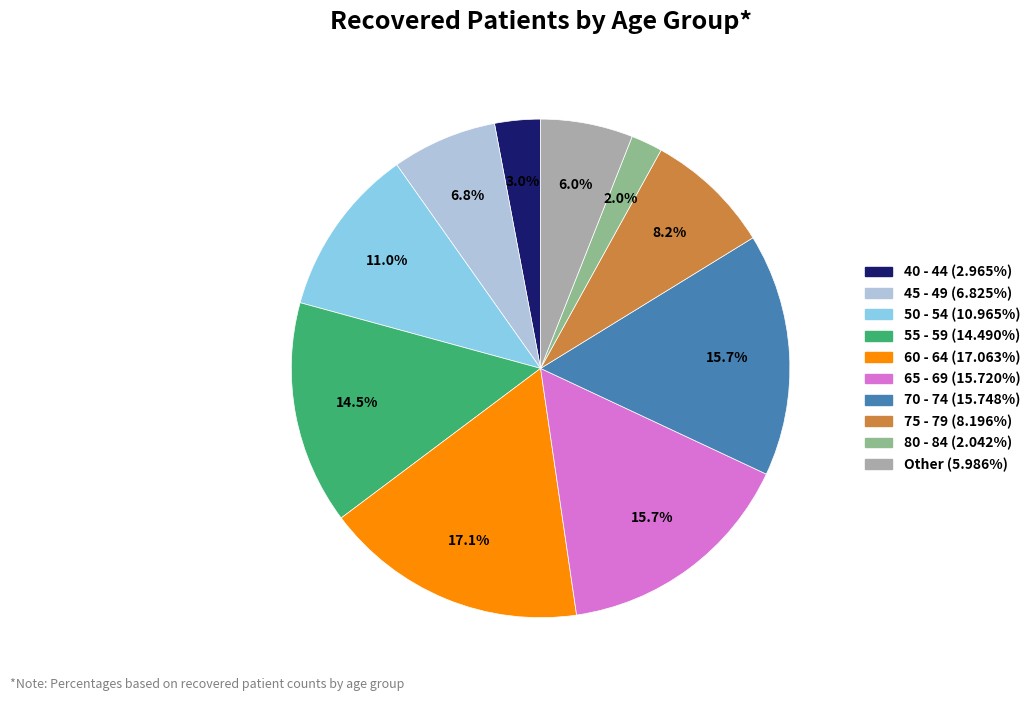

Is there any slice that represents more than half of the pie?

No